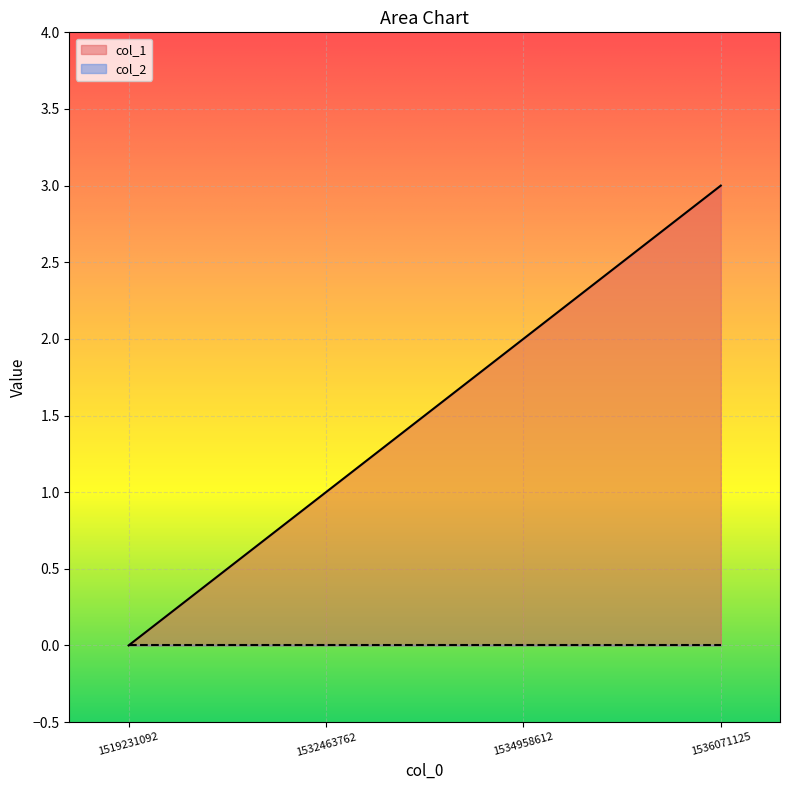

Which label corresponds to the largest value in the chart?

1536071125